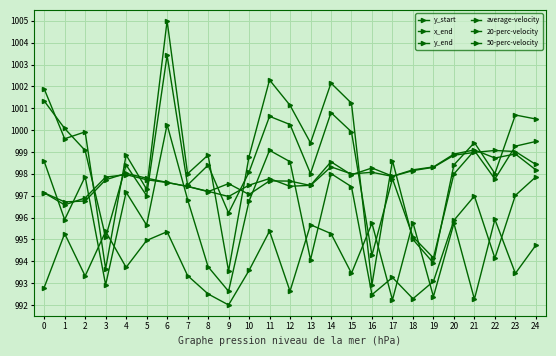

Count the number of categories in the chart.

25